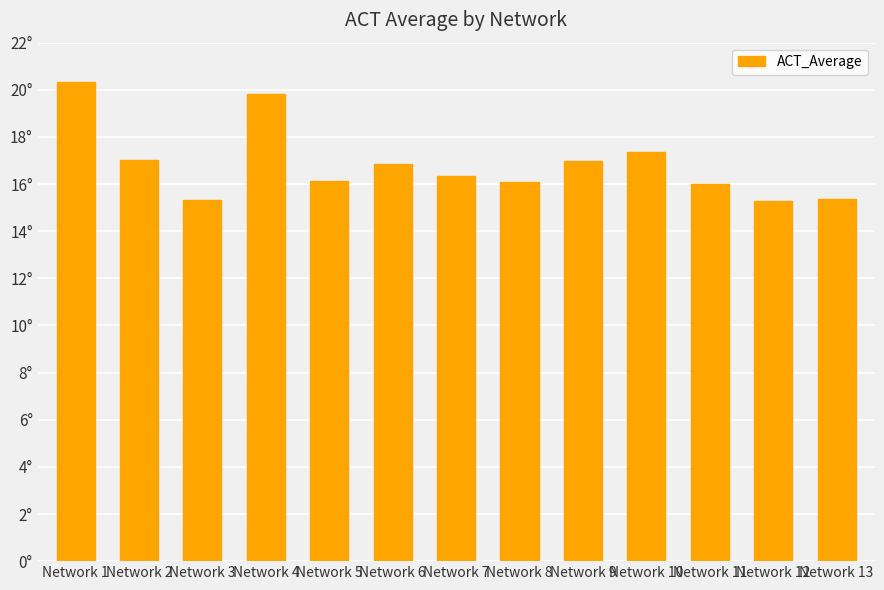

Rank the categories by value from highest to lowest.

Network 1, Network 4, Network 10, Network 2, Network 9, Network 6, Network 7, Network 5, Network 8, Network 11, Network 13, Network 3, Network 12